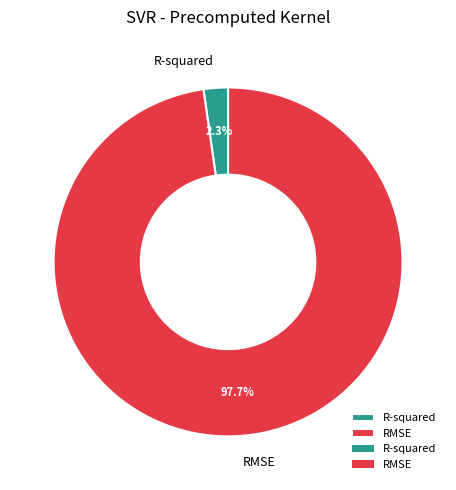

How many slices are in this pie chart?

2